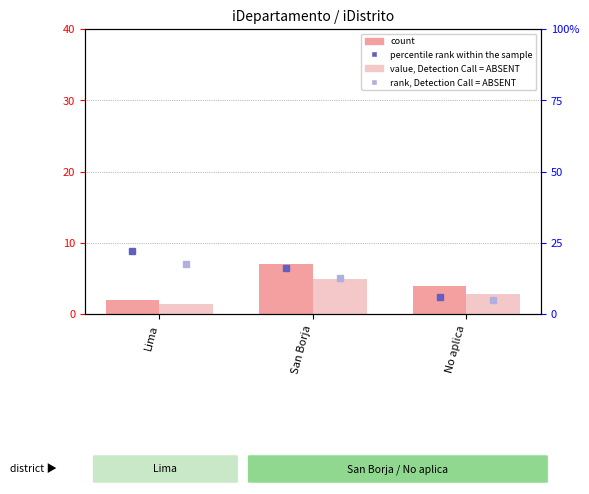

What is the difference between the value, Detection Call = ABSENT values at San Borja and No aplica?

2.1